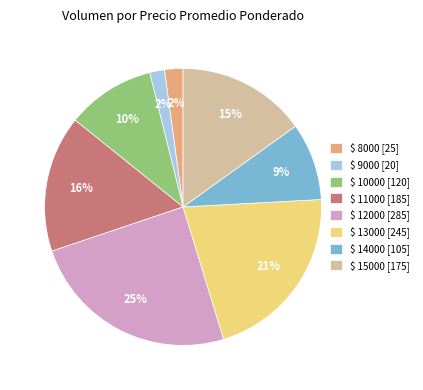

The $ 11000 [185] slice represents 16% of the pie. True or false?

True